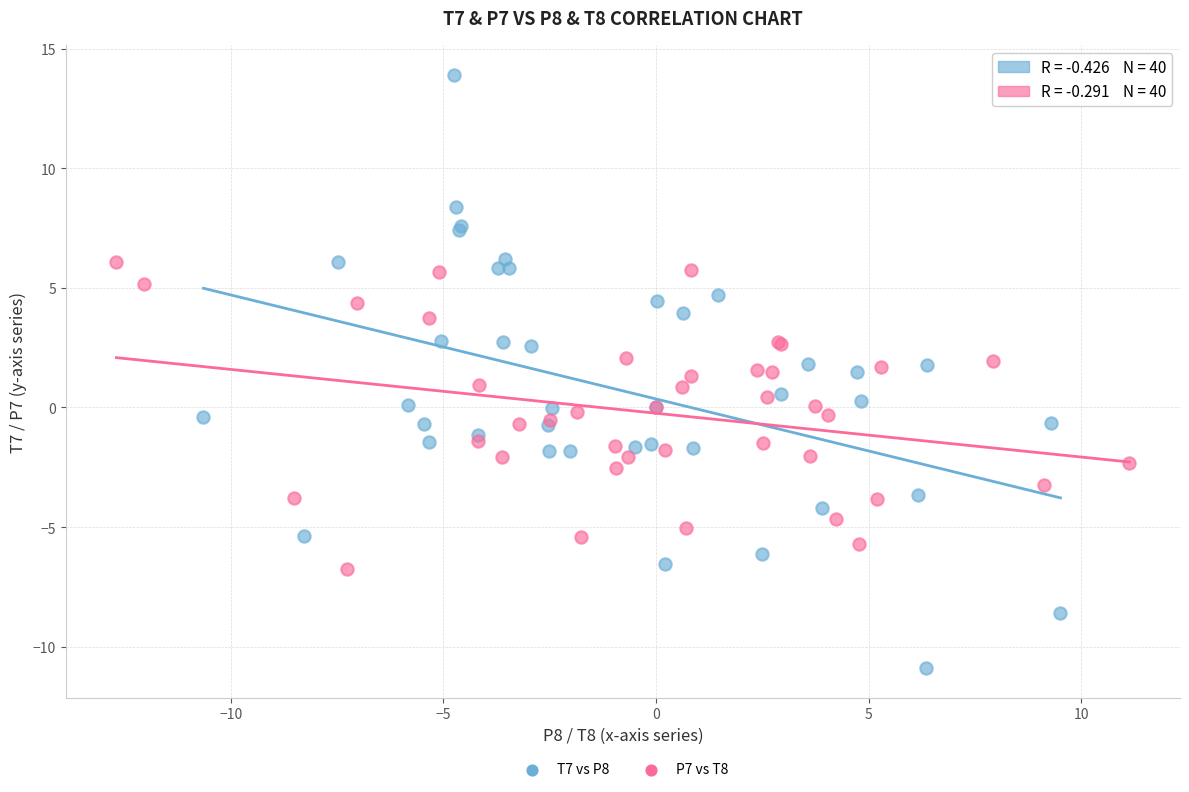

Which series contains the lowest Y value?

T7 vs P8